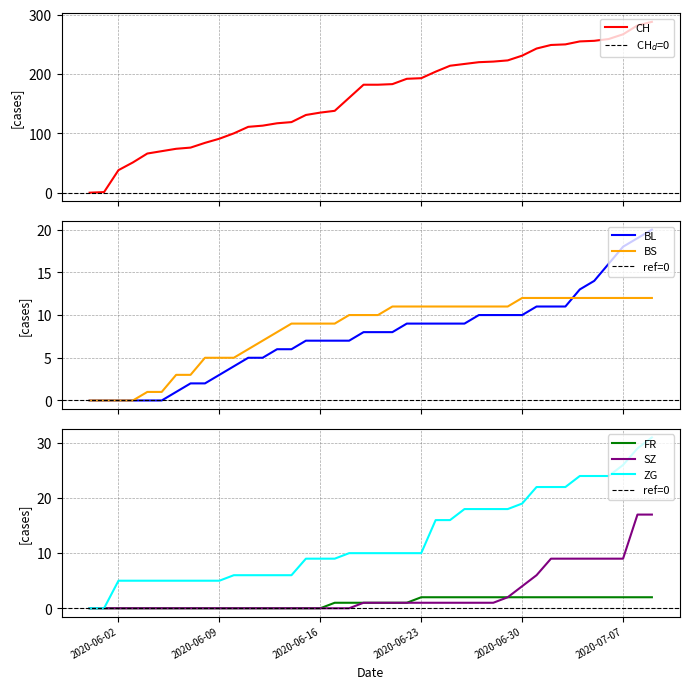

What position from the left is 2020-06-09?

10